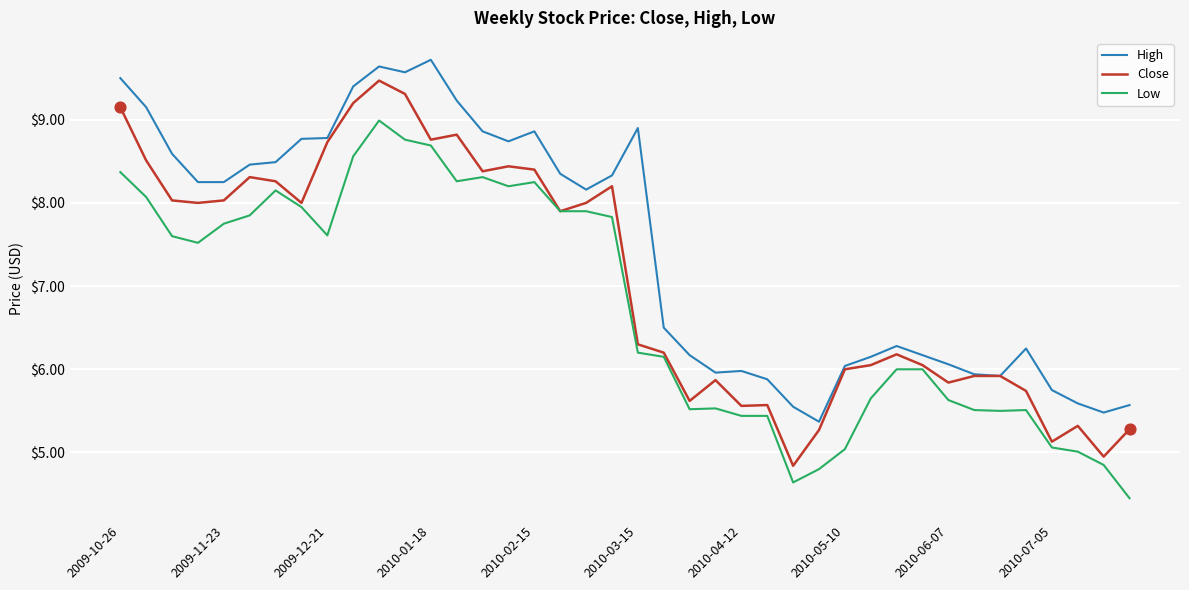

Which series has the largest total across all categories?

High